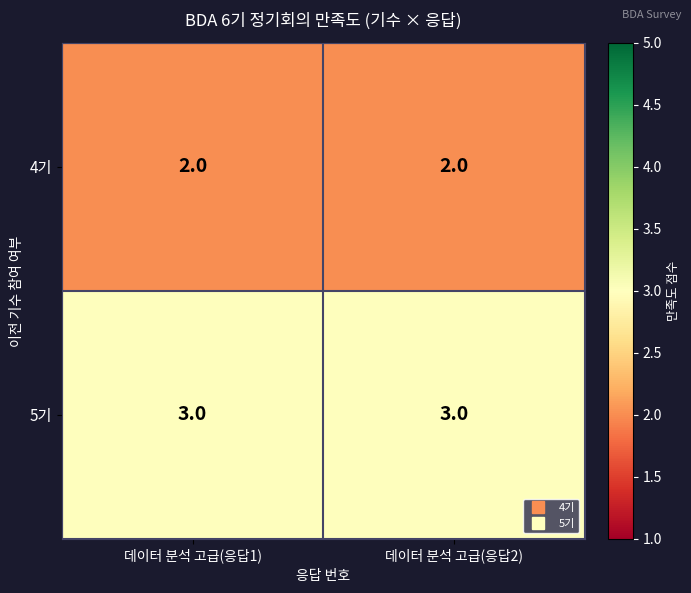

Reading right to left, what are all the values shown in this chart?

4기: 2	2
5기: 3	3